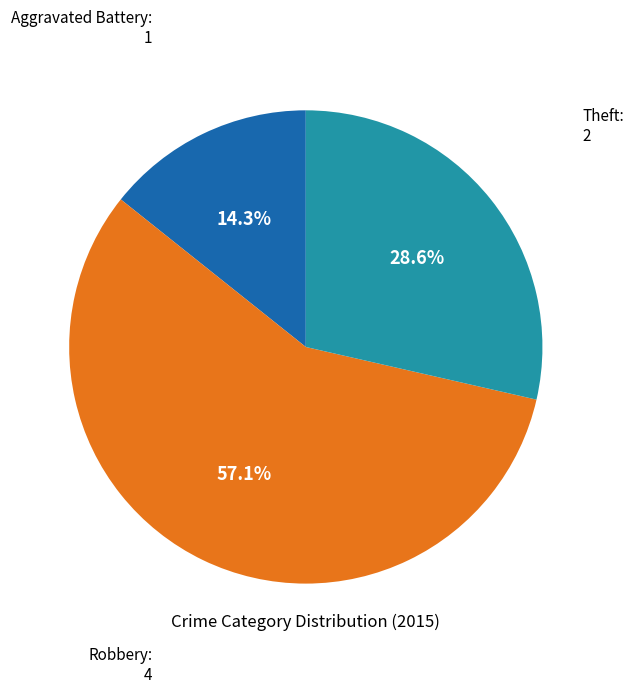

Count the number of slices in the pie.

3